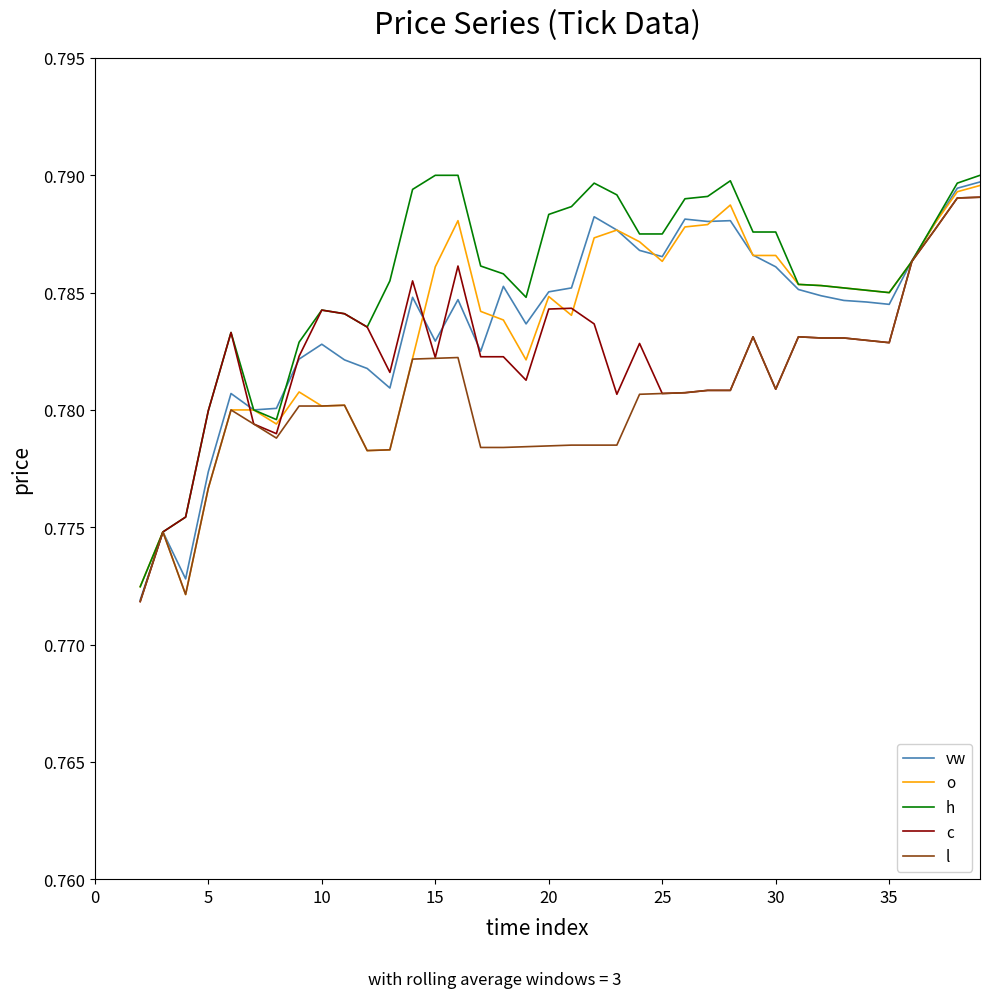

Which series has the largest total across all categories?

h